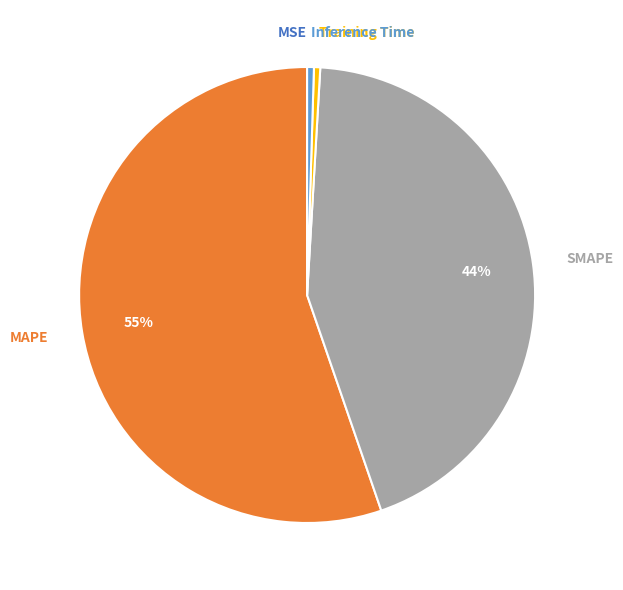

To the nearest percent, what is the average slice percentage?

20%